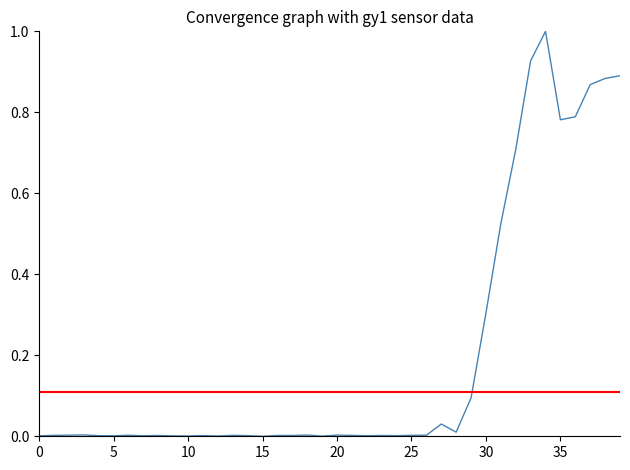

Which label corresponds to the largest value in the chart?

34